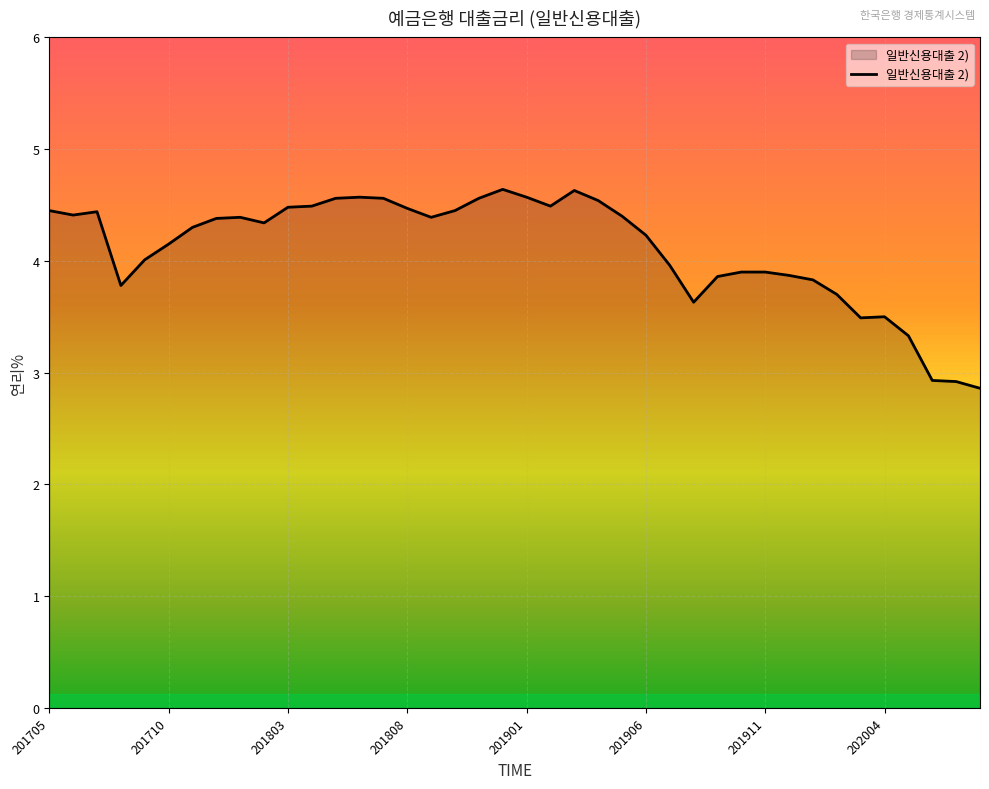

What is the difference between the maximum and minimum values?

1.8